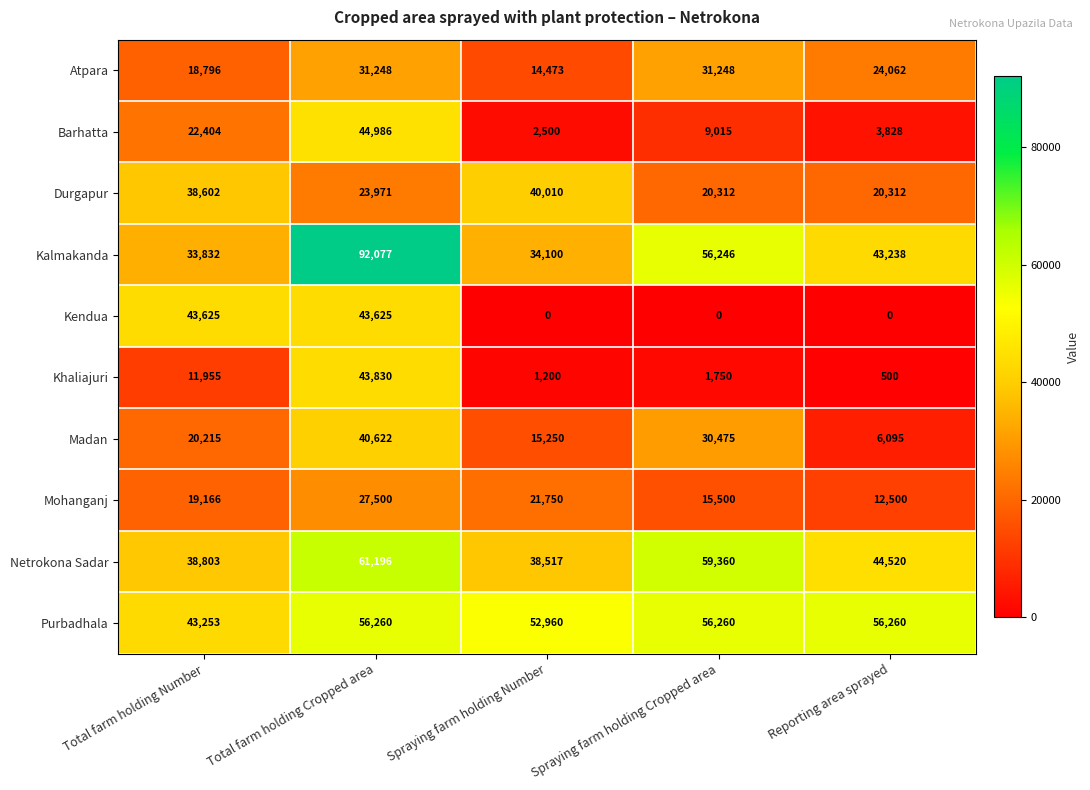

At which category is the sum across all series the highest?

Total farm holding Cropped area